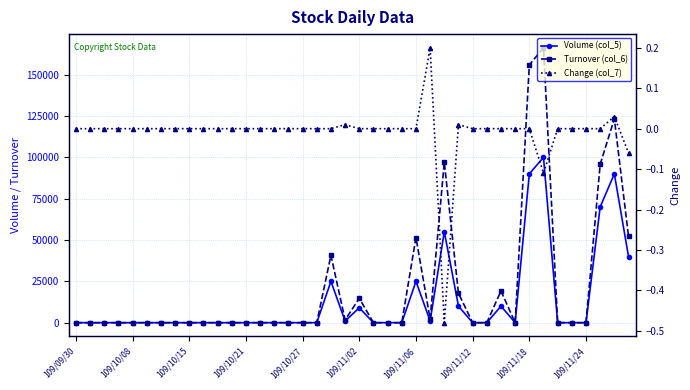

Where is Volume (col_5) nearest to the value 50000?

26